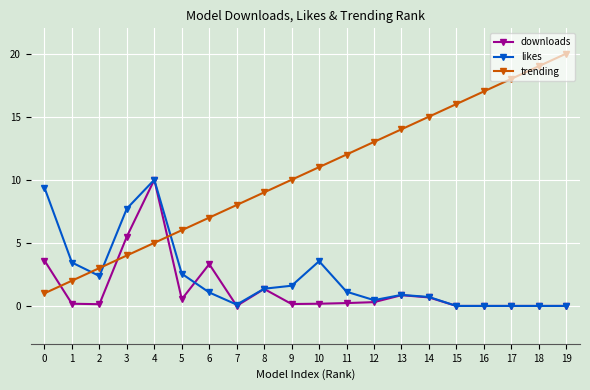

What is the sum of the downloads values at 5 and 17?

0.5